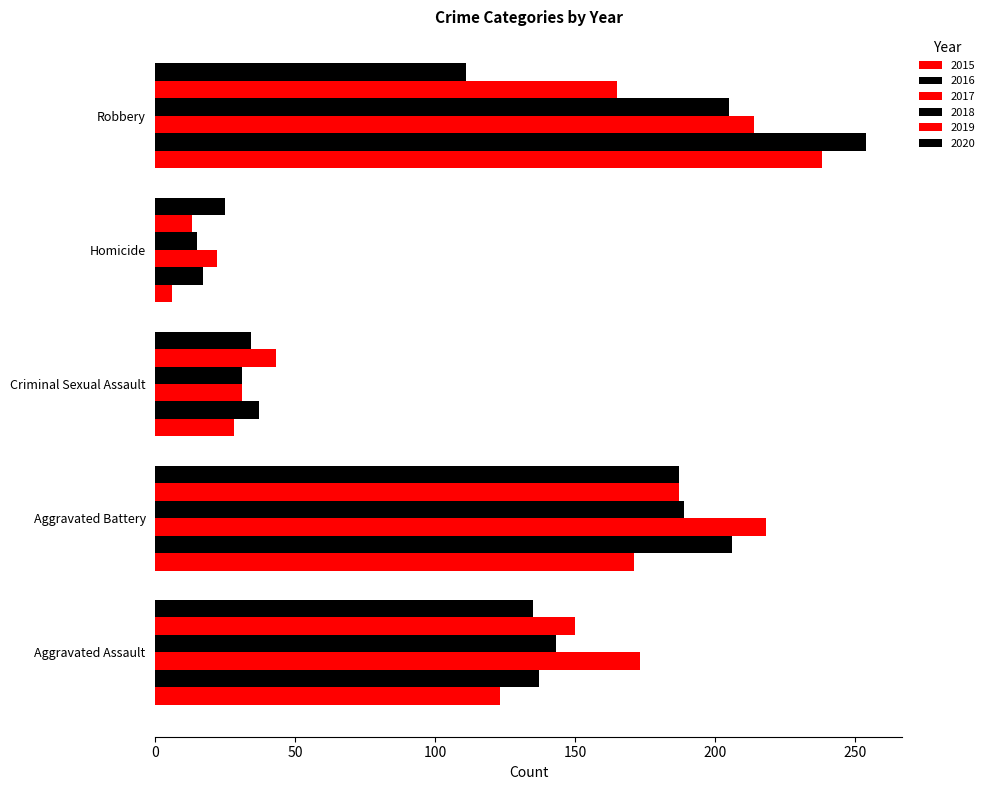

At which label is 2016 closest to 135?

Aggravated Assault